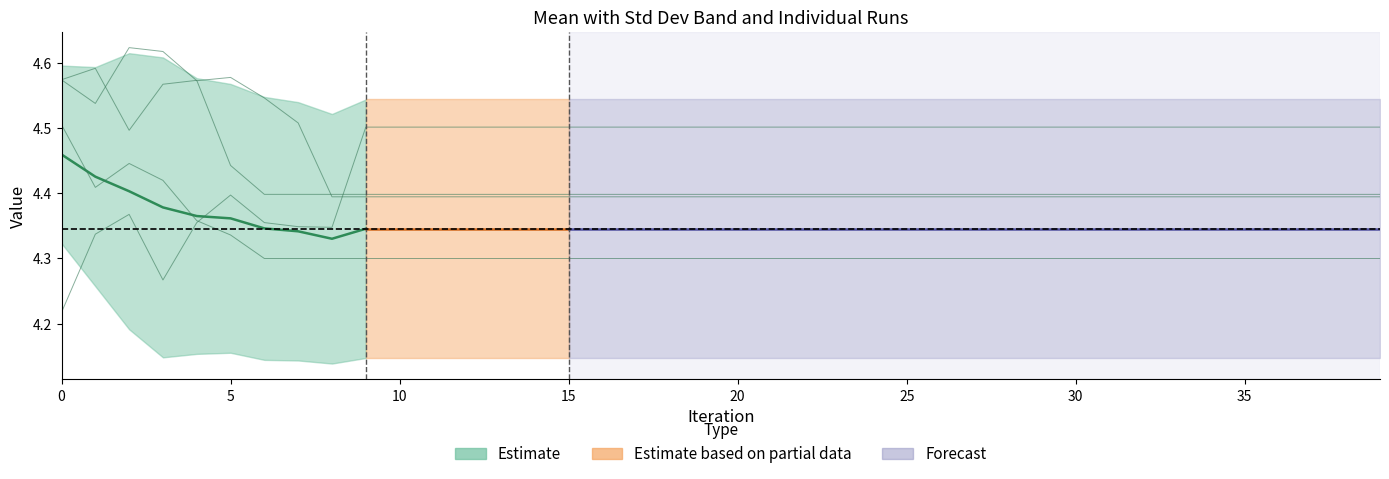

Does the chart have visible grid lines?

No